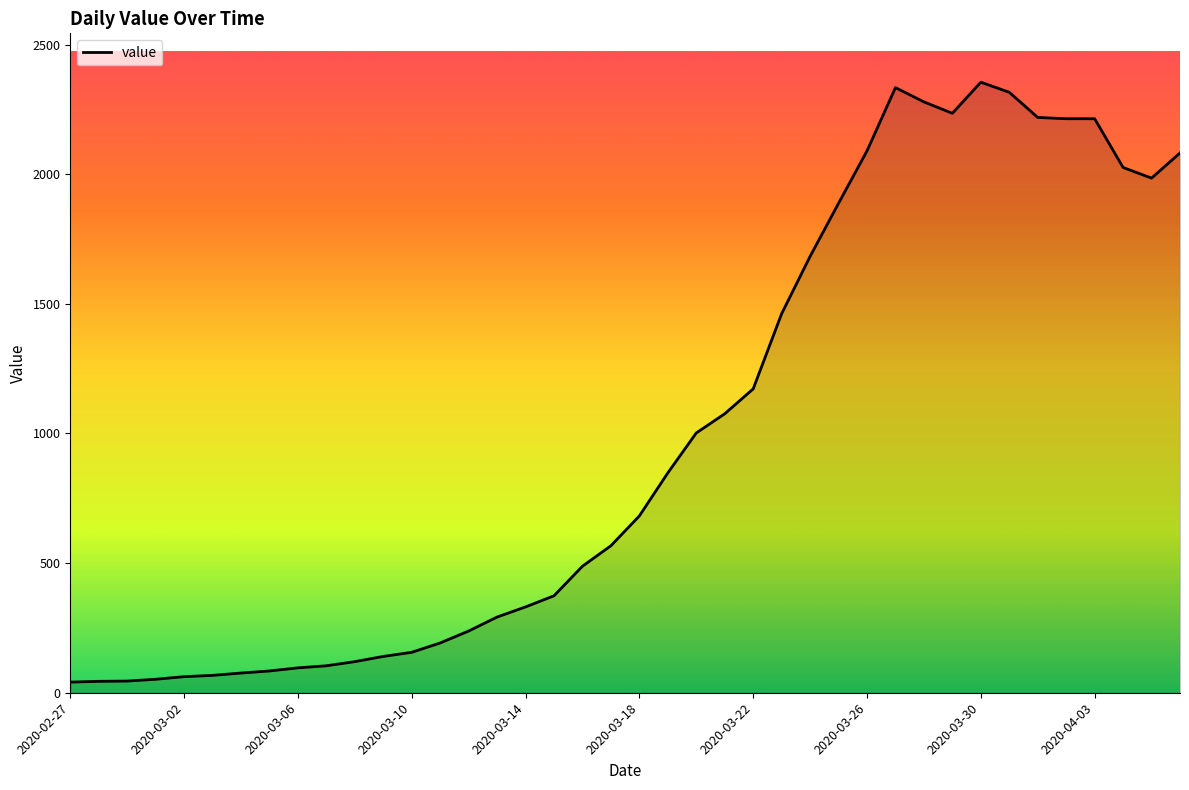

What is the greatest value displayed?

2355